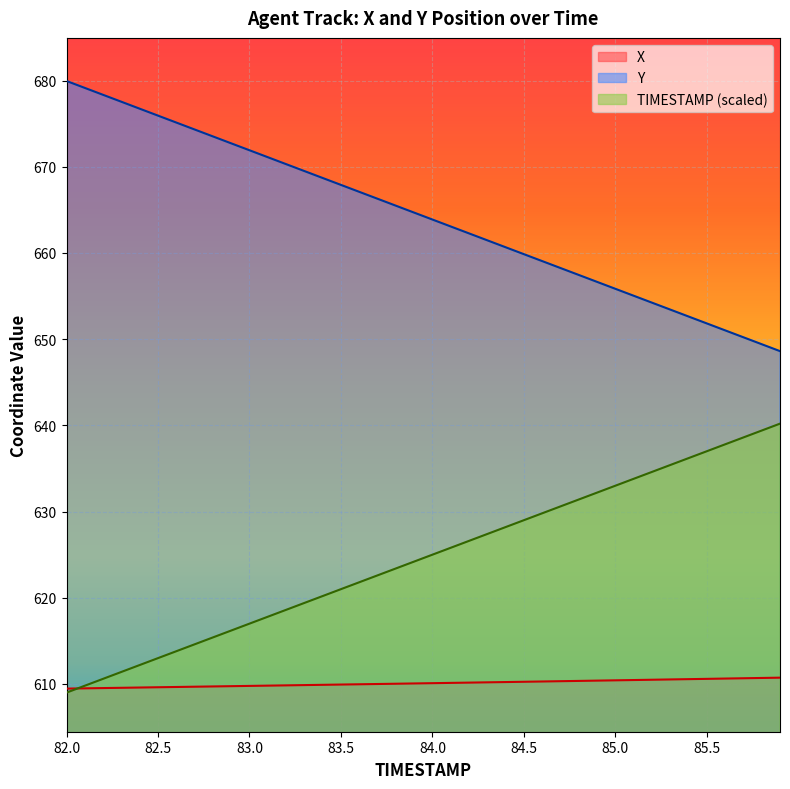

Reading right to left, what are all the values shown in this chart?

TIMESTAMP: 85.9=640.2	85.8=639.4	85.7=638.6	85.6=637.8	85.5=637.0	85.4=636.2	85.3=635.4	85.2=634.6	85.1=633.8	85.0=633.0	84.9=632.2	84.8=631.4	84.7=630.6	84.6=629.8	84.5=629.0	84.4=628.2	84.3=627.4	84.2=626.6	84.1=625.8	84.0=625.0	83.9=624.2	83.8=623.4	83.7=622.6	83.6=621.8	83.5=621.0	83.4=620.2	83.3=619.4	83.2=618.6	83.1=617.8	83.0=617.0	82.9=616.2	82.8=615.4	82.7=614.6	82.6=613.8	82.5=613.0	82.4=612.2	82.3=611.4	82.2=610.6	82.1=609.8	82.0=609.0
X: 85.9=610.7	85.8=610.7	85.7=610.7	85.6=610.6	85.5=610.6	85.4=610.6	85.3=610.5	85.2=610.5	85.1=610.5	85.0=610.4	84.9=610.4	84.8=610.4	84.7=610.3	84.6=610.3	84.5=610.3	84.4=610.2	84.3=610.2	84.2=610.2	84.1=610.1	84.0=610.1	83.9=610.1	83.8=610.0	83.7=610.0	83.6=610.0	83.5=609.9	83.4=609.9	83.3=609.9	83.2=609.8	83.1=609.8	83.0=609.8	82.9=609.7	82.8=609.7	82.7=609.7	82.6=609.7	82.5=609.6	82.4=609.6	82.3=609.6	82.2=609.5	82.1=609.5	82.0=609.5
Y: 85.9=648.6	85.8=649.4	85.7=650.2	85.6=651.0	85.5=651.8	85.4=652.6	85.3=653.4	85.2=654.2	85.1=655.0	85.0=655.8	84.9=656.6	84.8=657.4	84.7=658.3	84.6=659.1	84.5=659.9	84.4=660.7	84.3=661.5	84.2=662.3	84.1=663.1	84.0=663.9	83.9=664.7	83.8=665.5	83.7=666.3	83.6=667.1	83.5=667.9	83.4=668.7	83.3=669.5	83.2=670.3	83.1=671.1	83.0=671.9	82.9=672.7	82.8=673.5	82.7=674.3	82.6=675.1	82.5=675.9	82.4=676.7	82.3=677.5	82.2=678.3	82.1=679.1	82.0=679.9